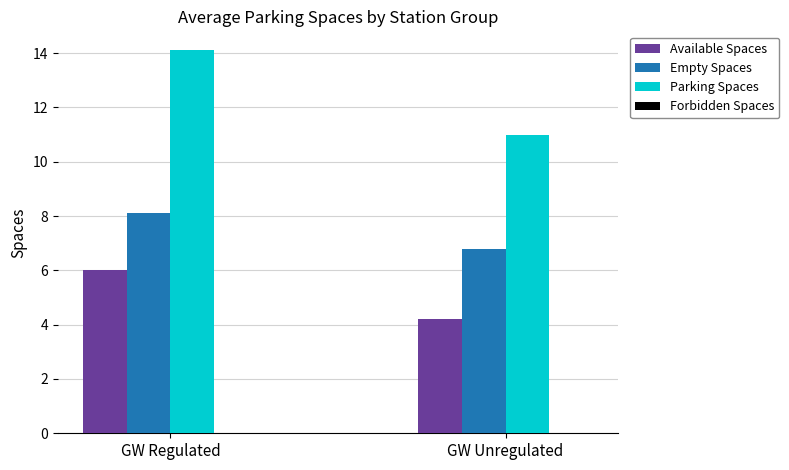

At which label is Available Spaces closest to 5?

GW Unregulated